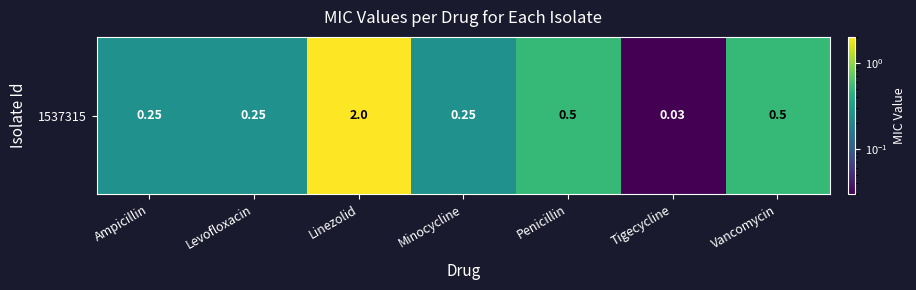

What is the approximate value at Levofloxacin?

0.2